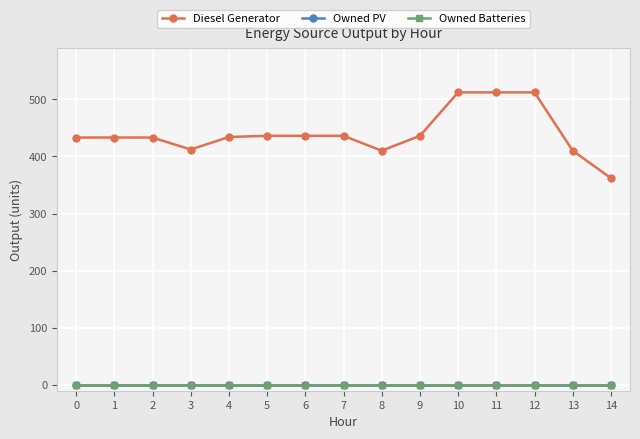

Which series has the largest total across all categories?

Diesel Generator